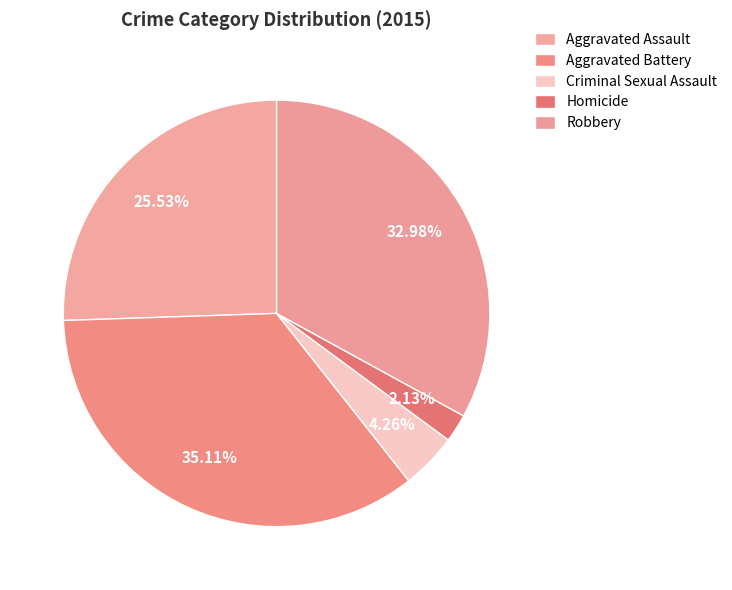

How many segments does this pie chart have?

5